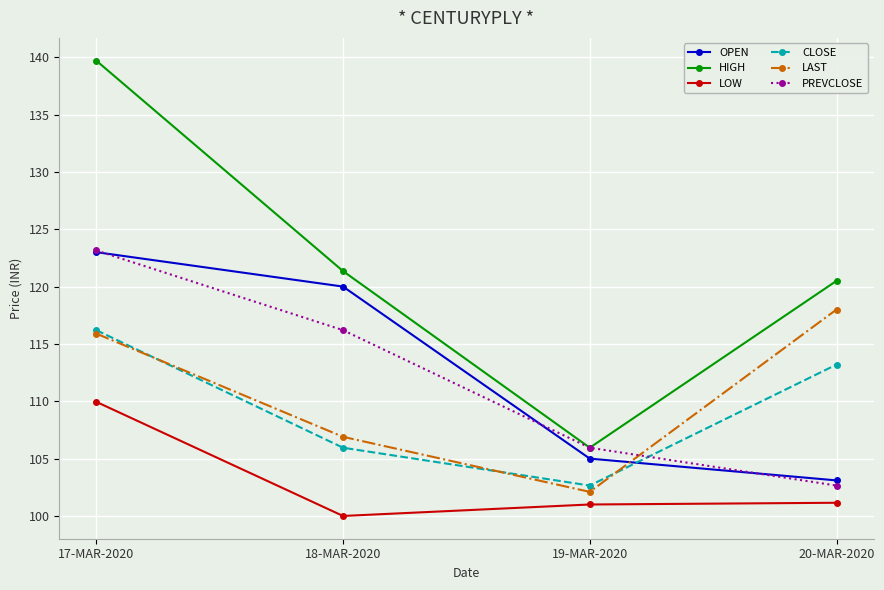

Which series has the widest spread of values?

HIGH